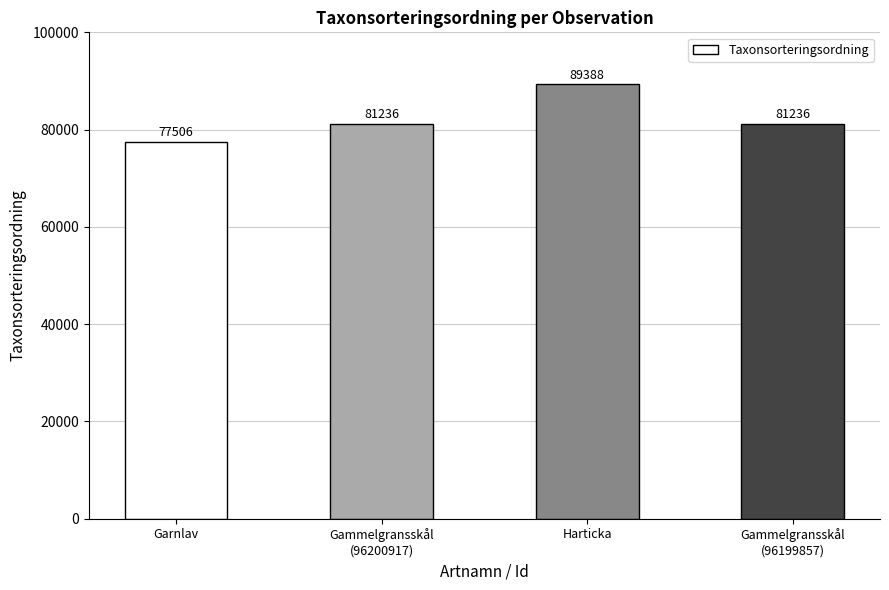

Is it true that the value at Garnlav is 77506?

True